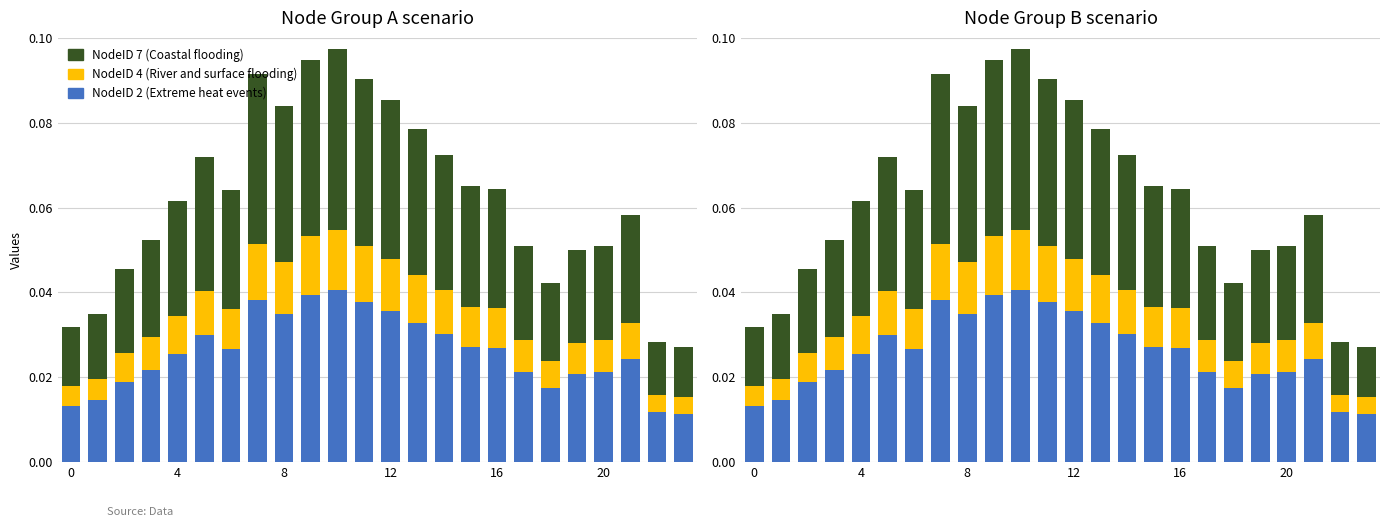

At which label is NodeID 7 (Coastal flooding) closest to 0?

23